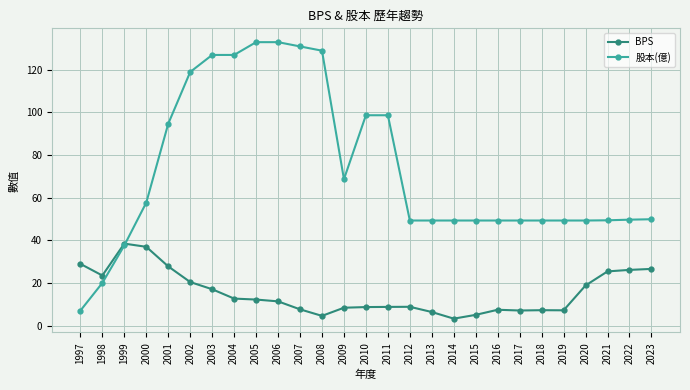

How many times do BPS and 股本(億) cross each other?

1